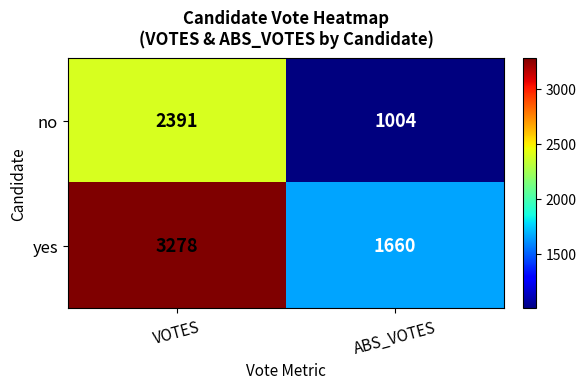

Rank the series by their average value, from highest to lowest.

yes, no